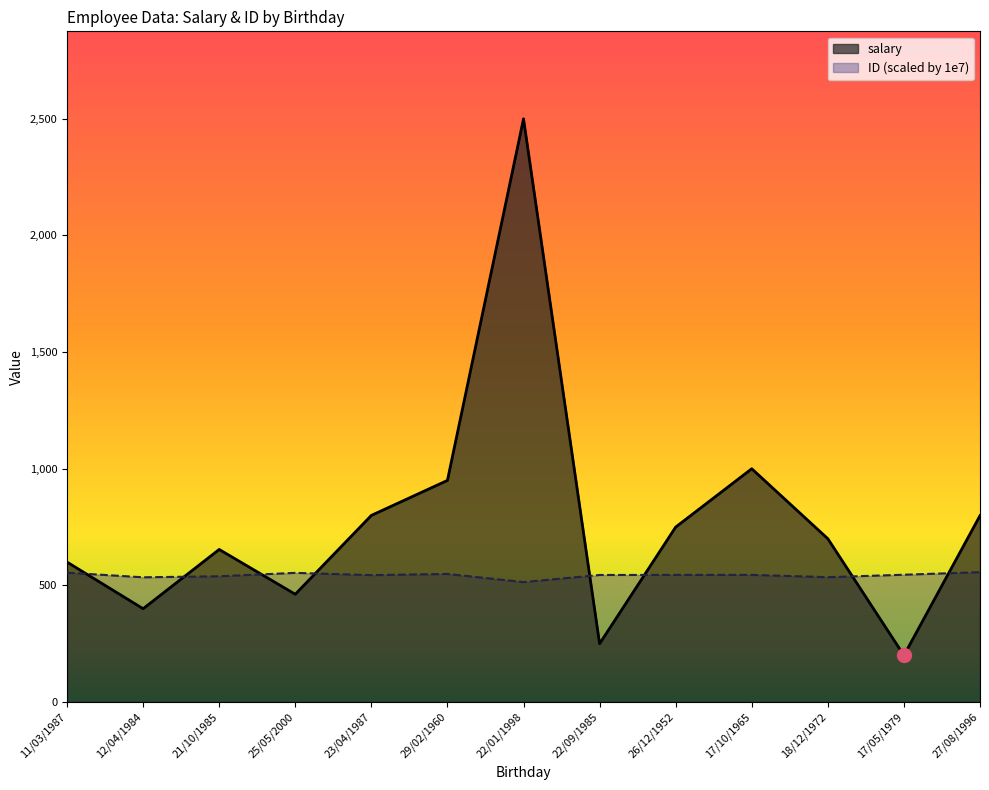

At which label is salary closest to 1350?

17/10/1965